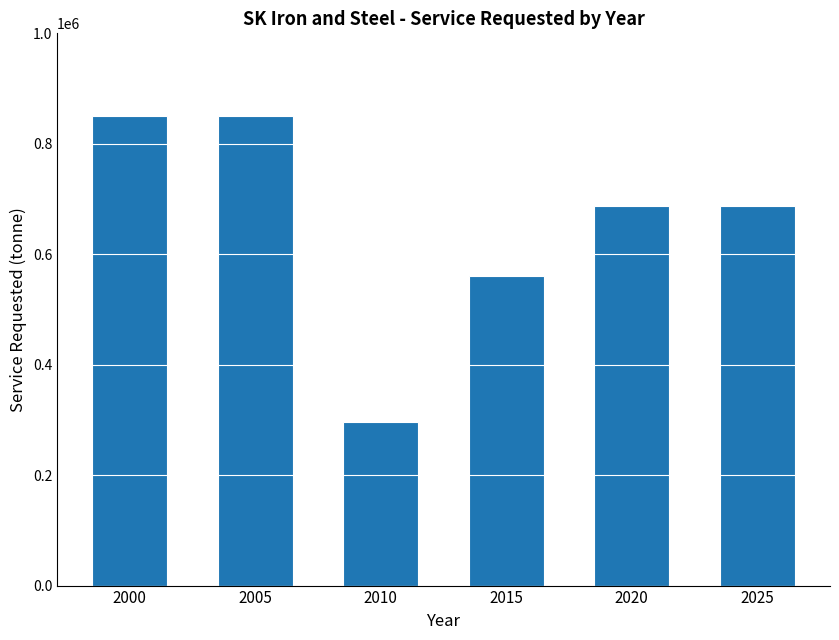

What is the value of the 3rd bar from the left?

296403.9